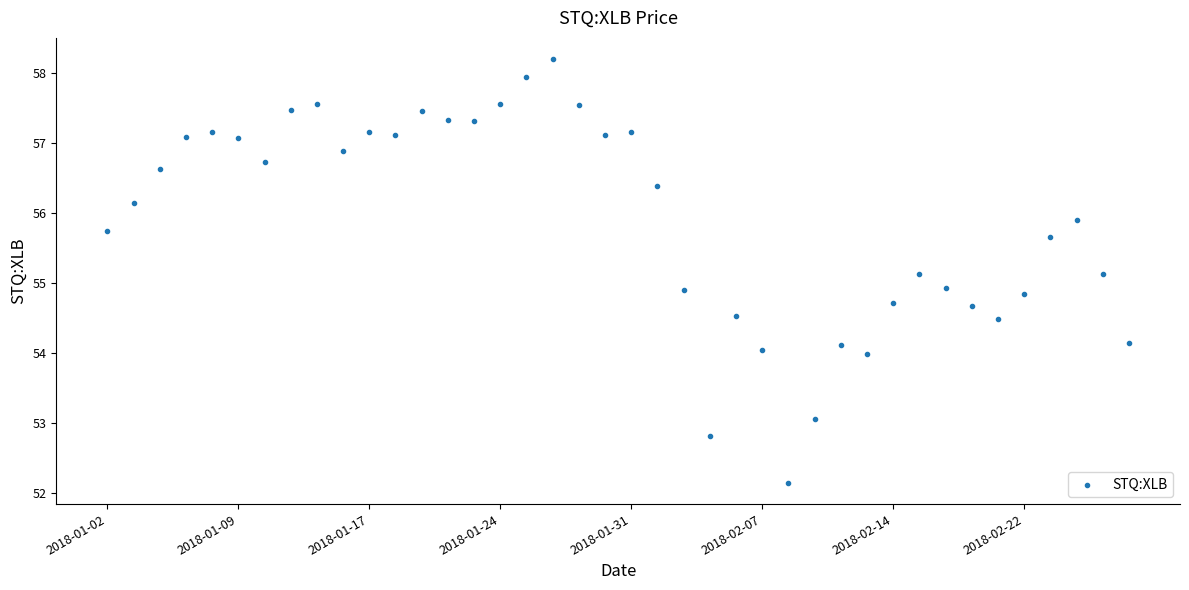

What is the range of Y values (max minus min)?

6.1